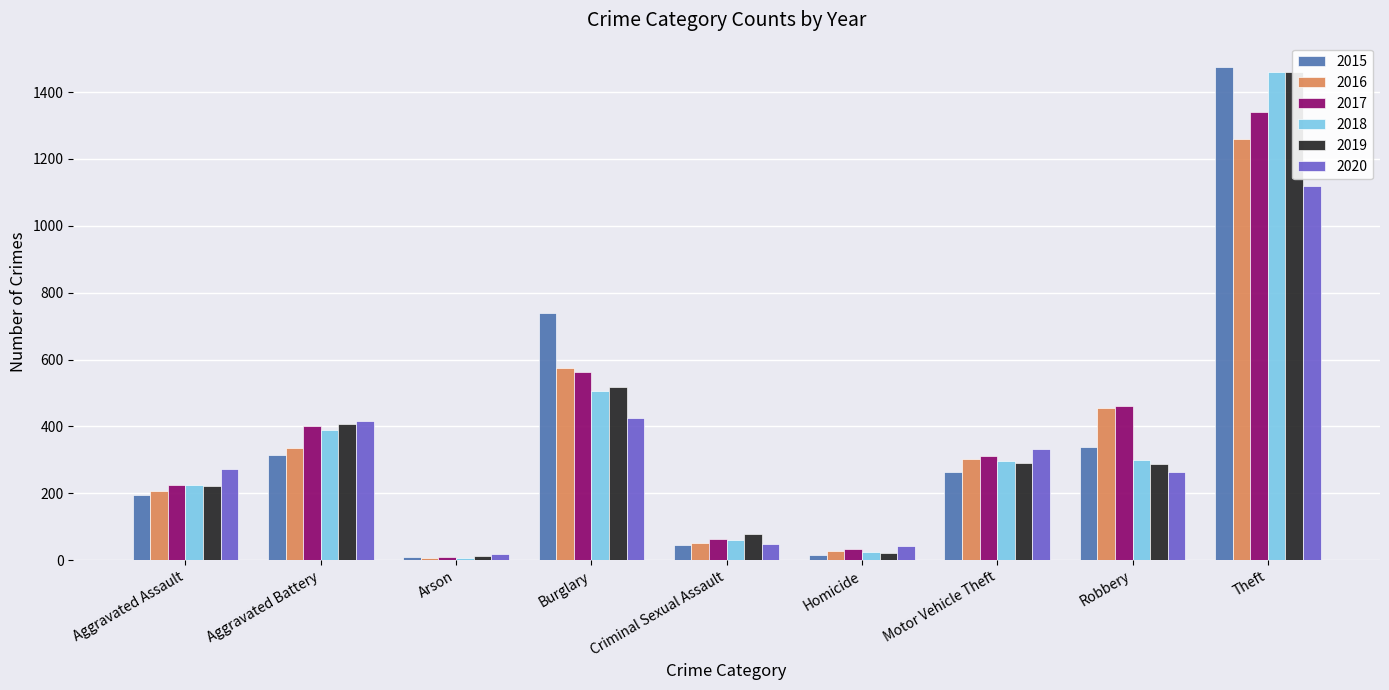

Which category has the highest value across all series?

Theft